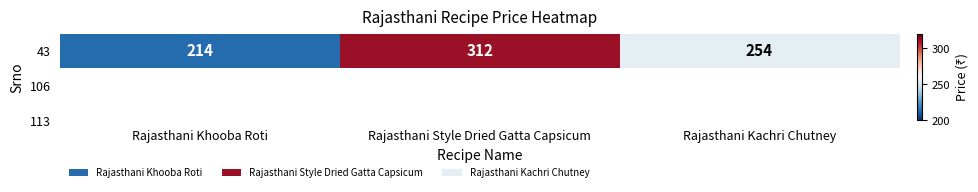

List the labels in order of value, smallest first.

Rajasthani Khooba Roti, Rajasthani Kachri Chutney, Rajasthani Style Dried Gatta Capsicum